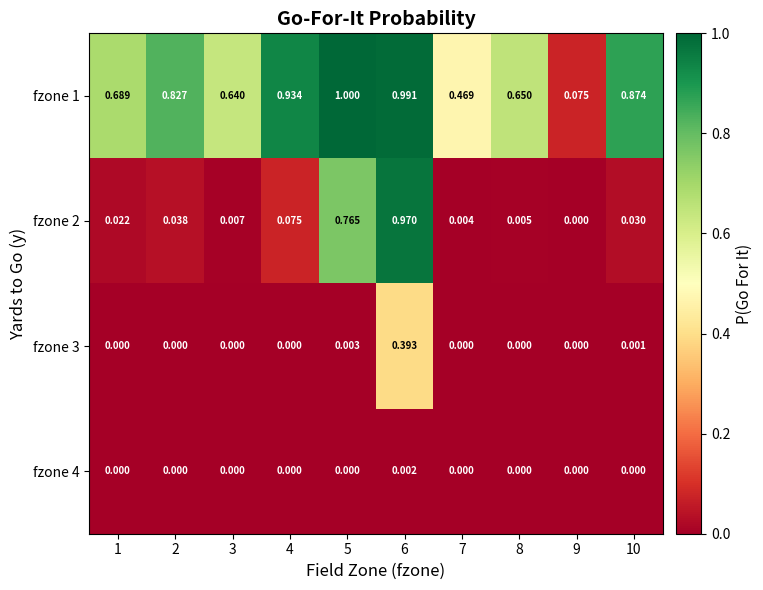

At how many categories does at least one series exceed 0?

10